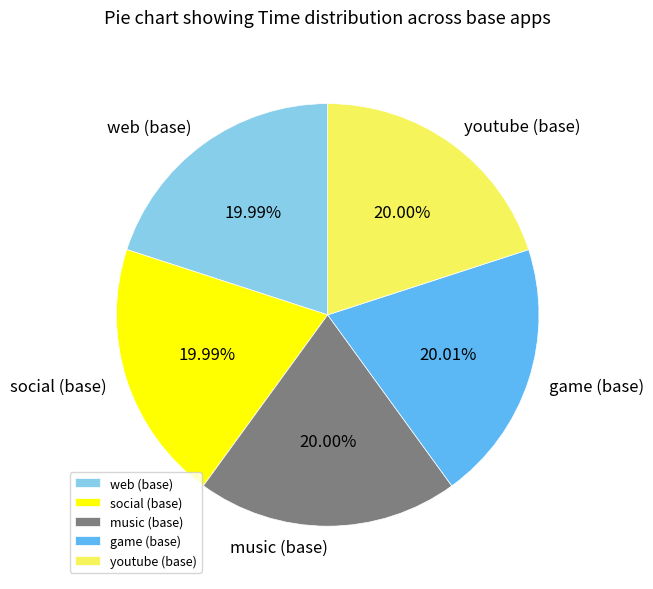

Is it true that game (base) is 20% of the pie?

True